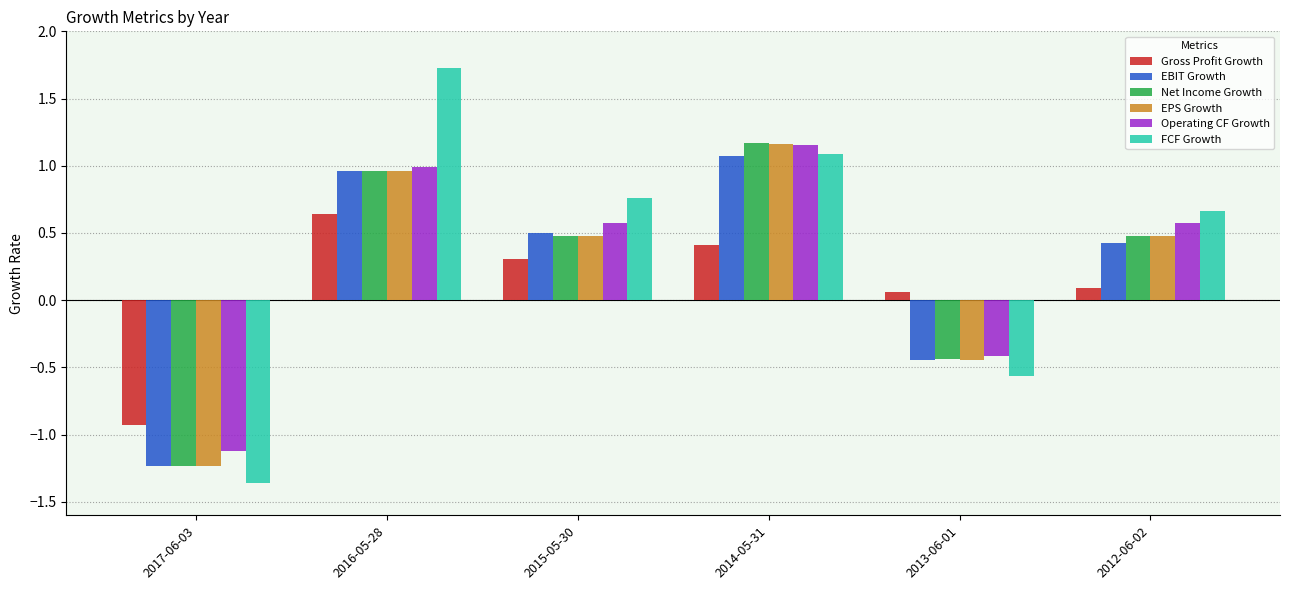

What is the label of the 4th bar from the right?

2015-05-30